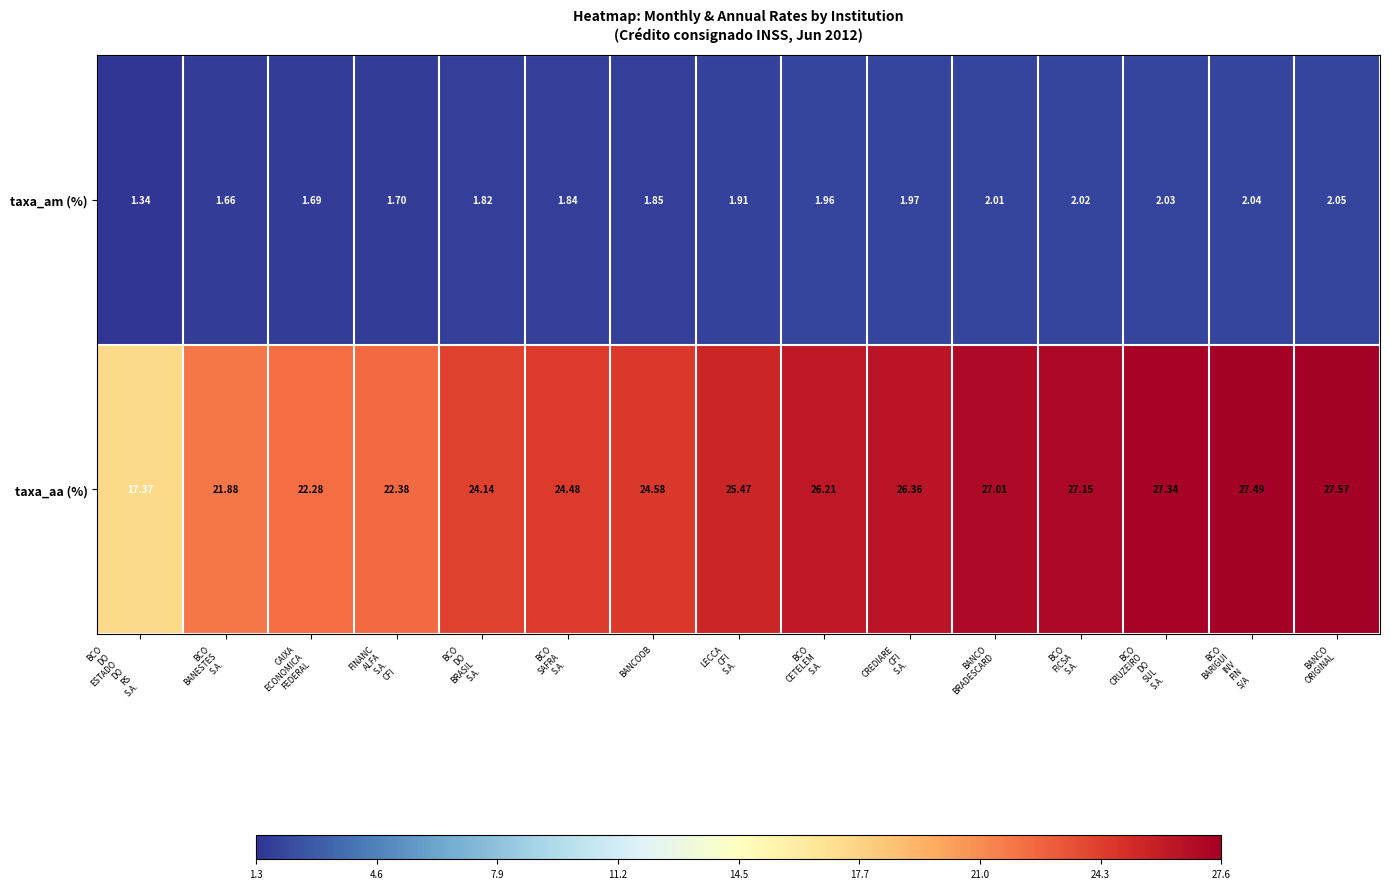

Count the number of data series in this chart.

2